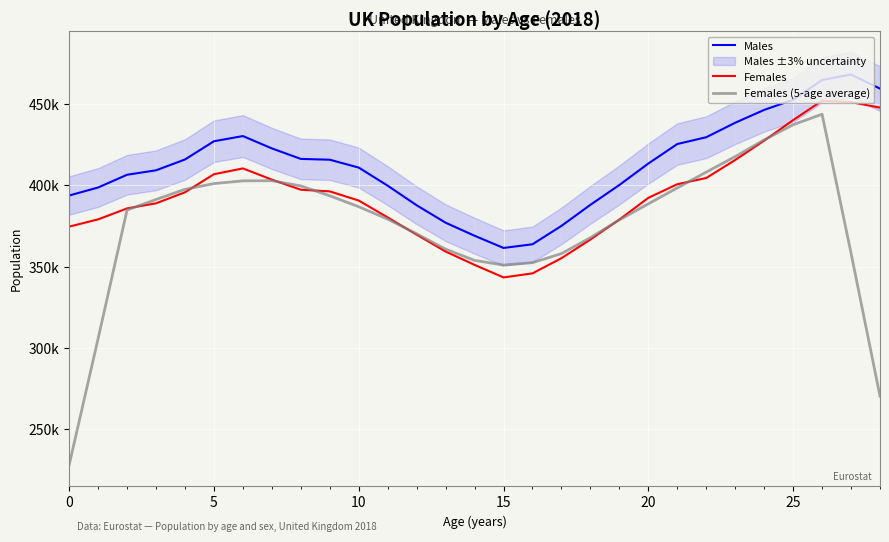

List the series in order of their peak value, highest first.

Males, Females, Females (5-age average)